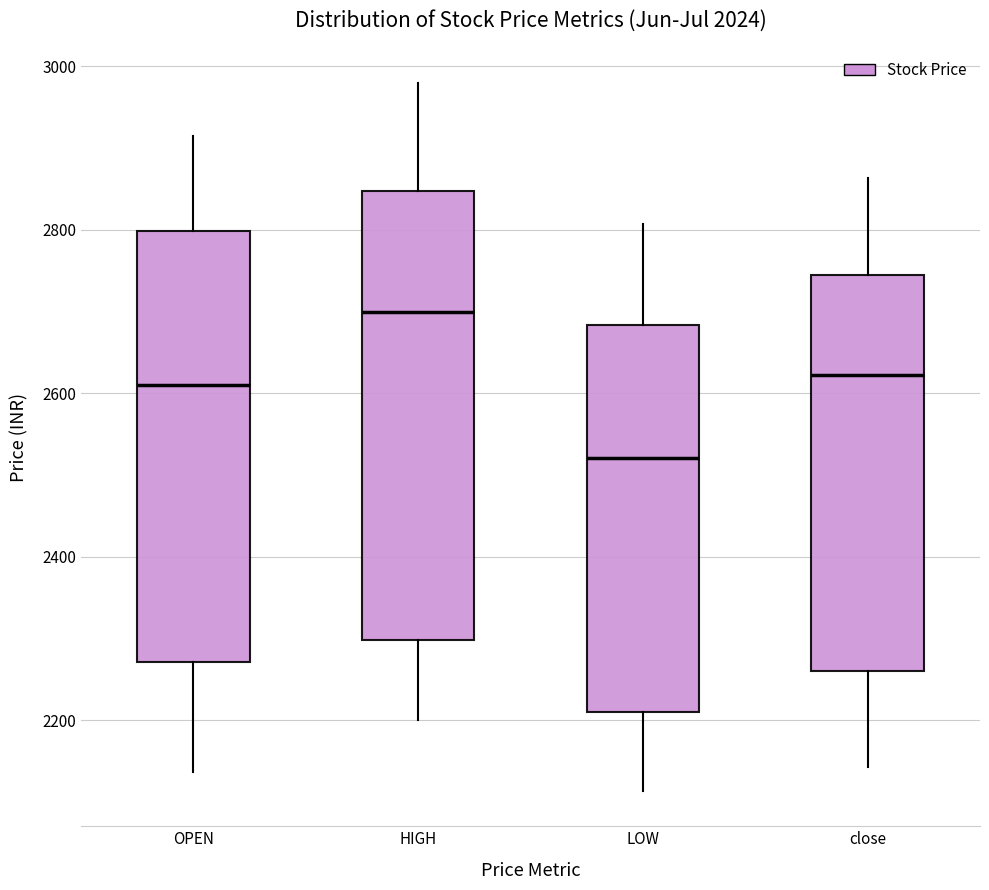

Which box's median line is the highest?

HIGH